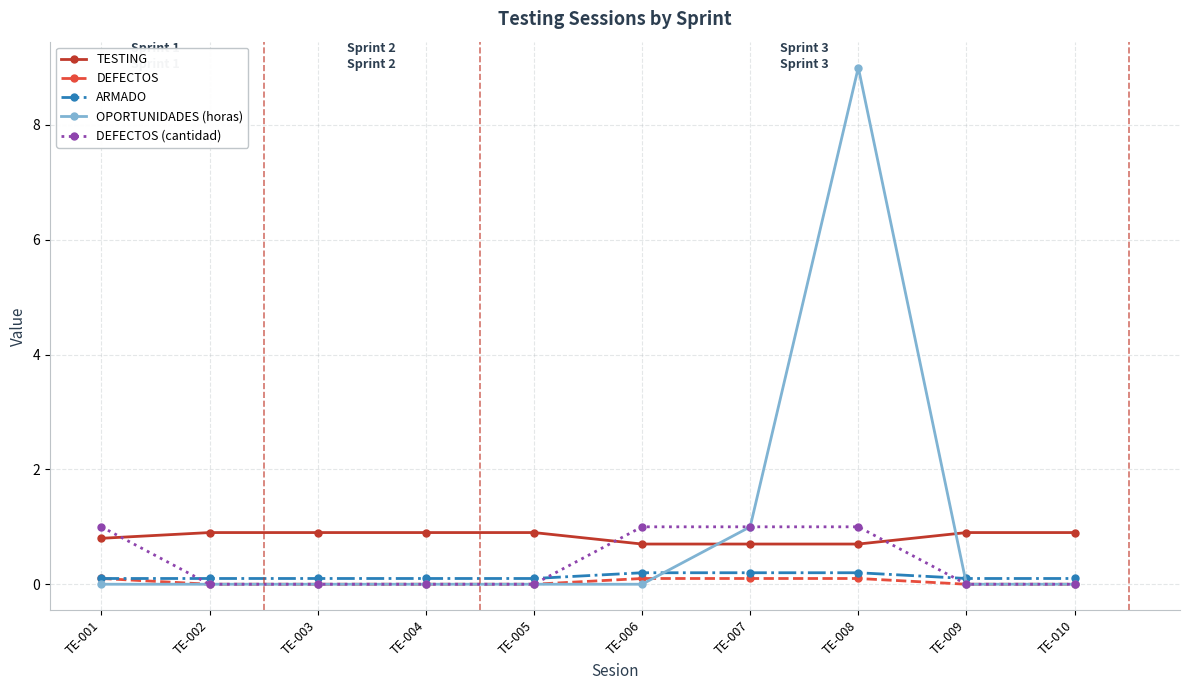

True or false: ARMADO and TESTING intersect in this chart.

False